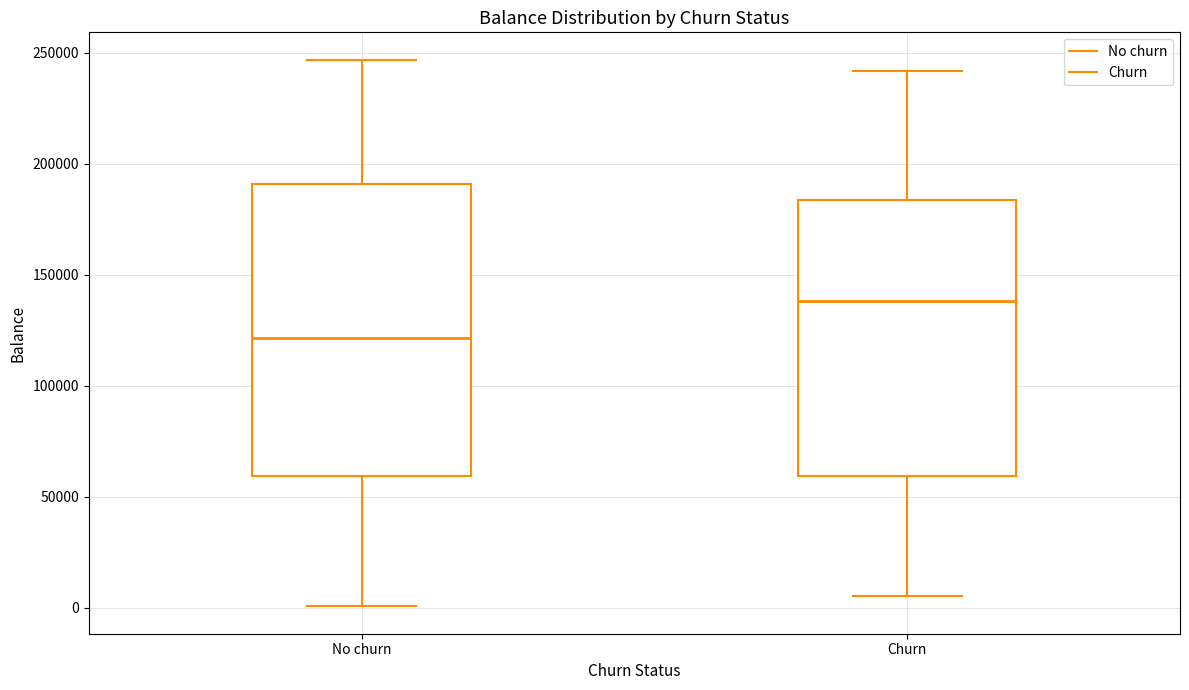

Where does the lower whisker of the box for No churn end on the y-axis? The values are not printed on the chart, so give them approximately, as read against the axis.

0